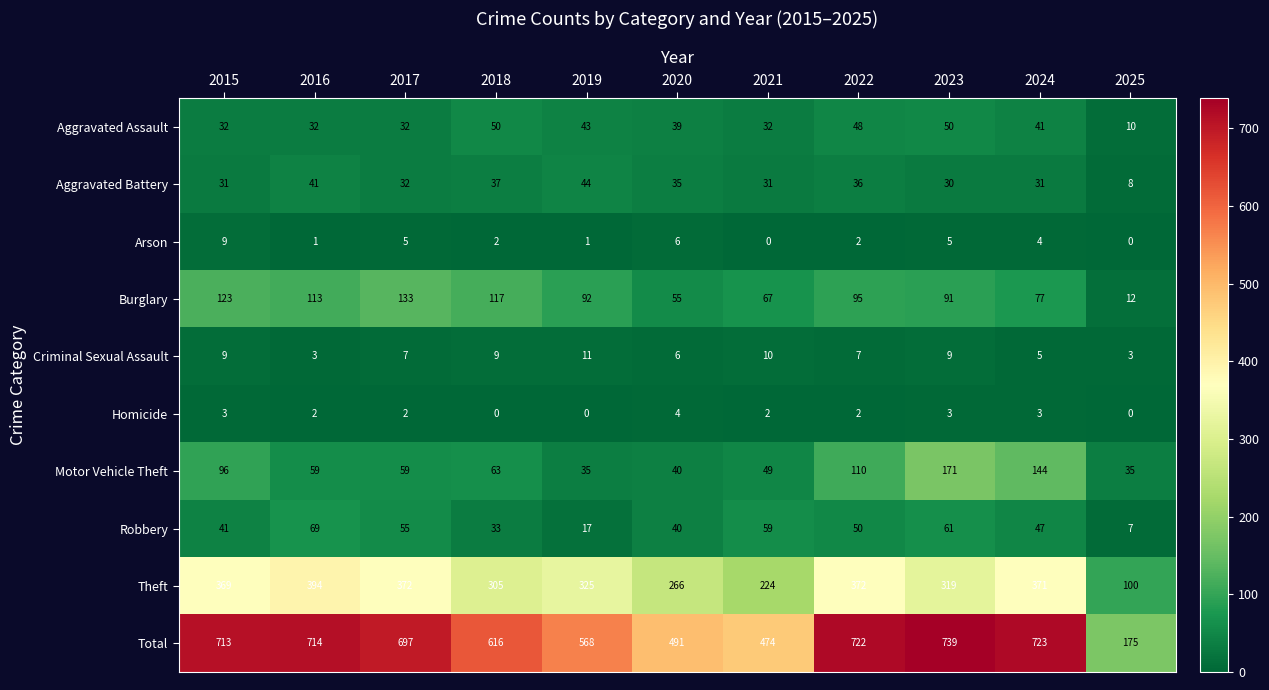

What is the difference between the highest and lowest values at 2016?

713